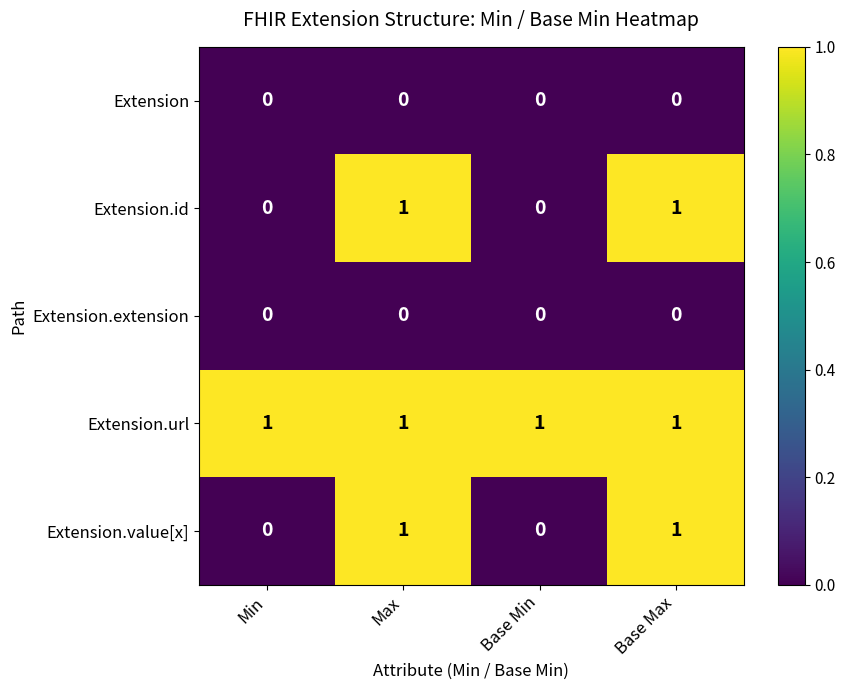

At how many categories does at least one series exceed 0?

4